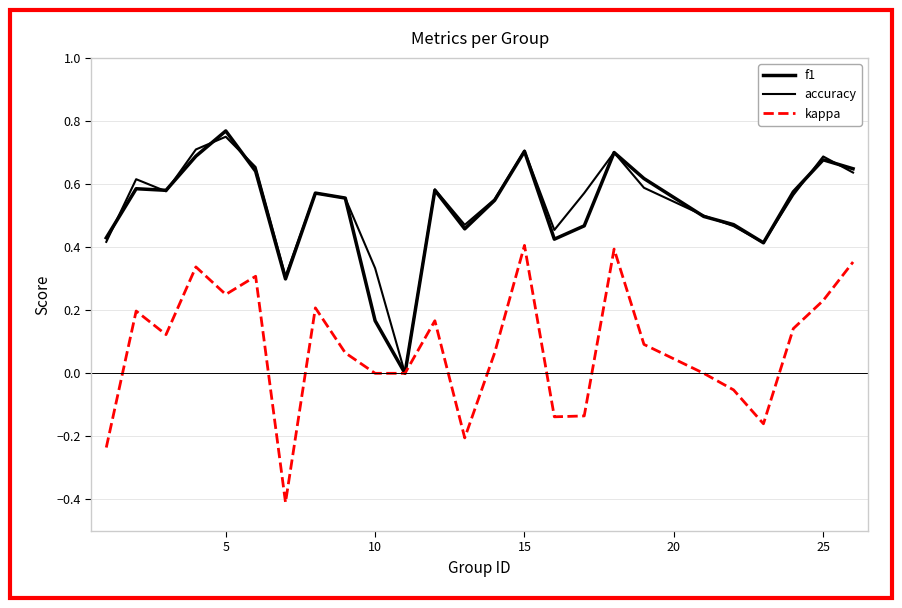

What is the difference between the maximum and minimum values in the accuracy series?

0.8